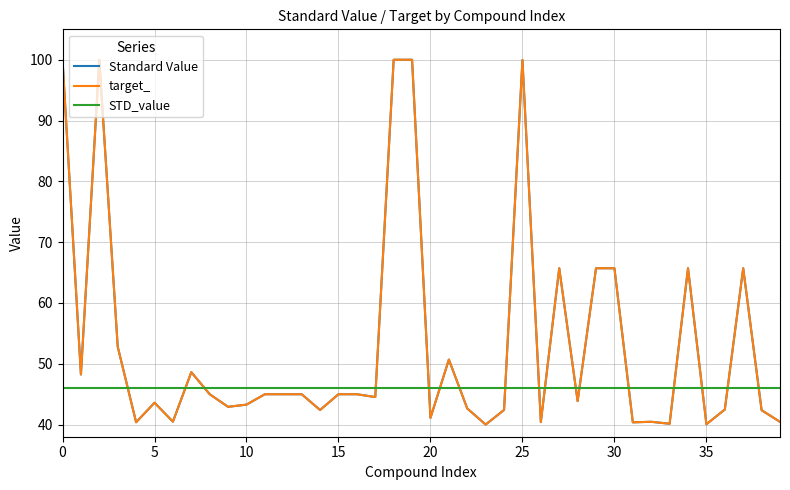

What is the minimum value shown in the chart?

40.0